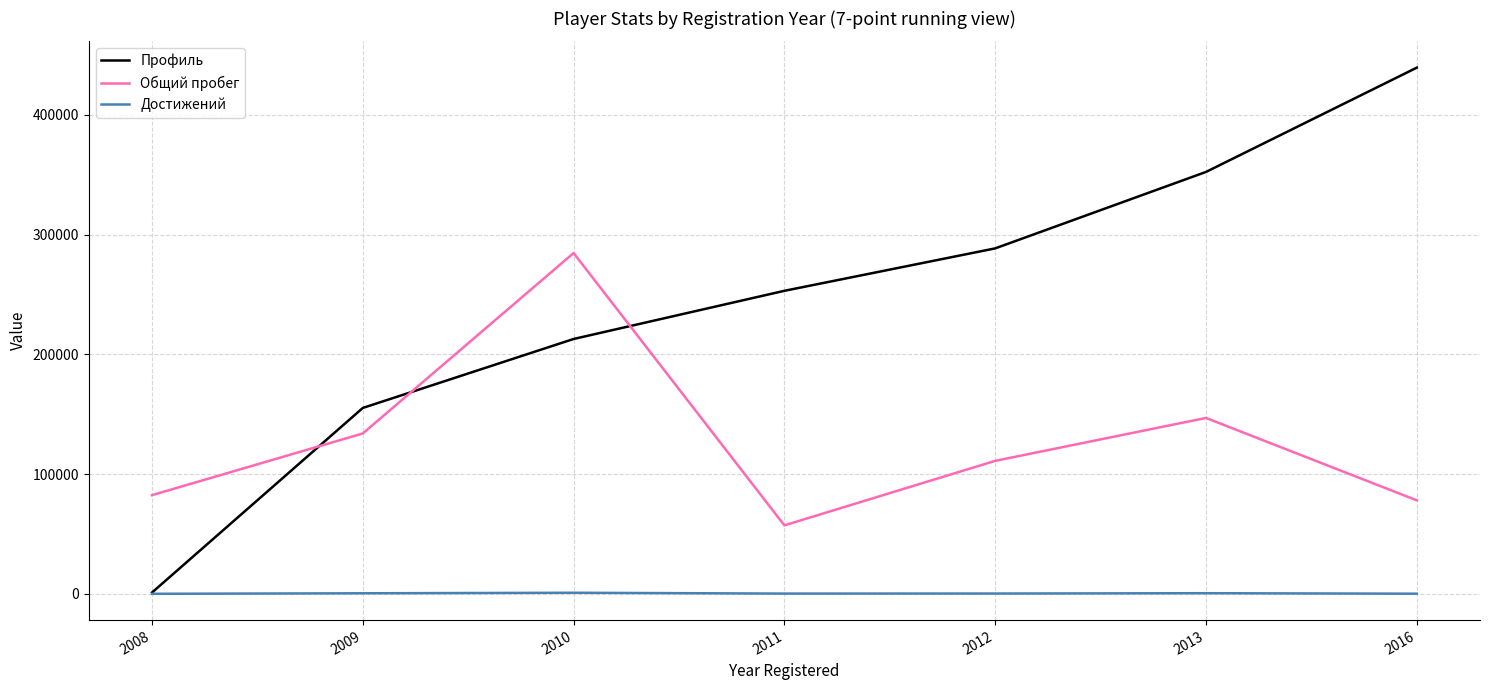

At which category does the chart reach its peak across all series?

2016